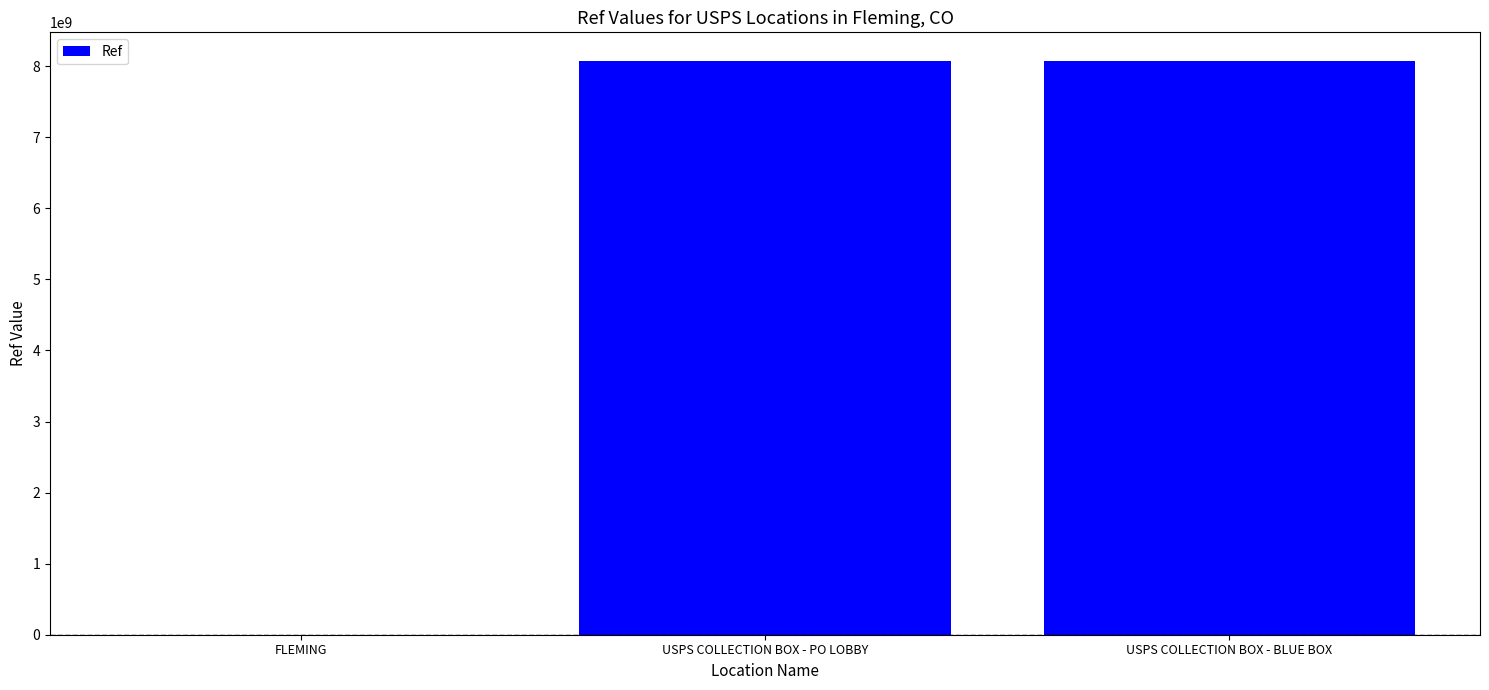

What is the maximum value shown in the chart?

8072800001